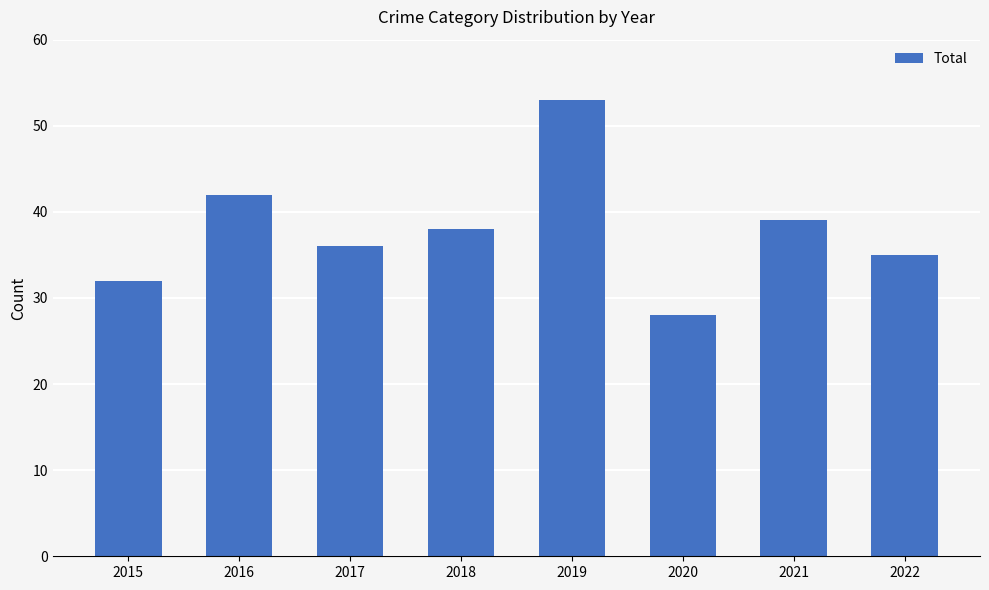

Which label corresponds to the smallest value in the chart?

2020